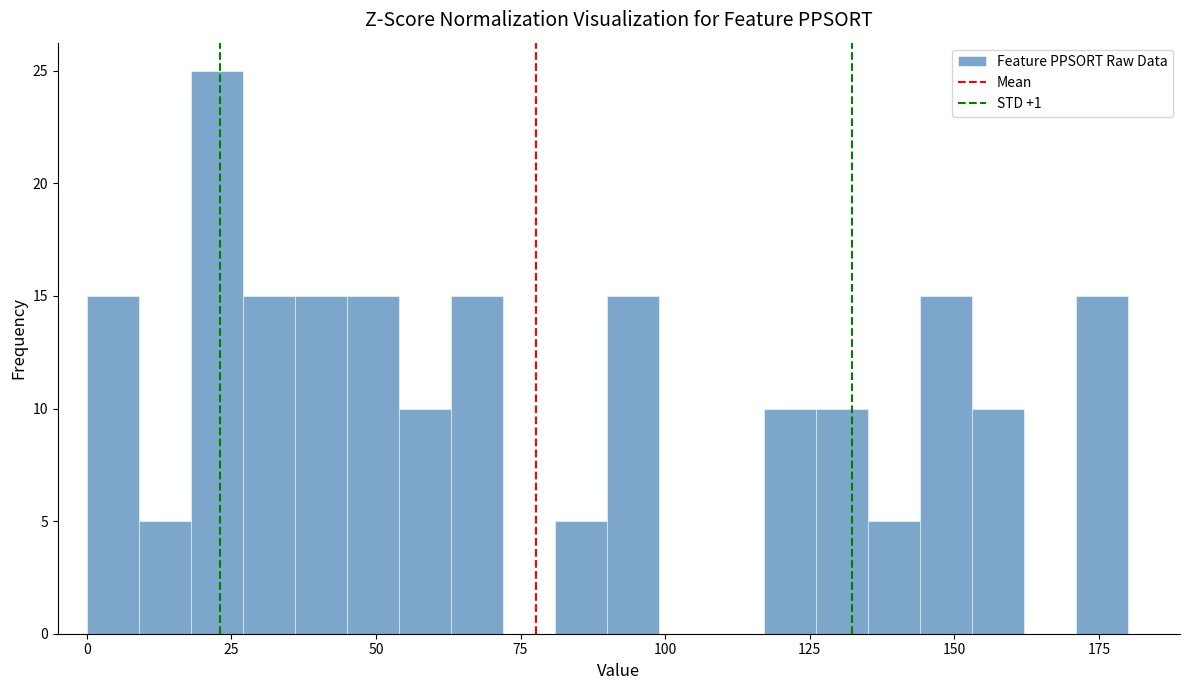

Read against the x-axis, roughly where is the centre of the tallest bar?

25